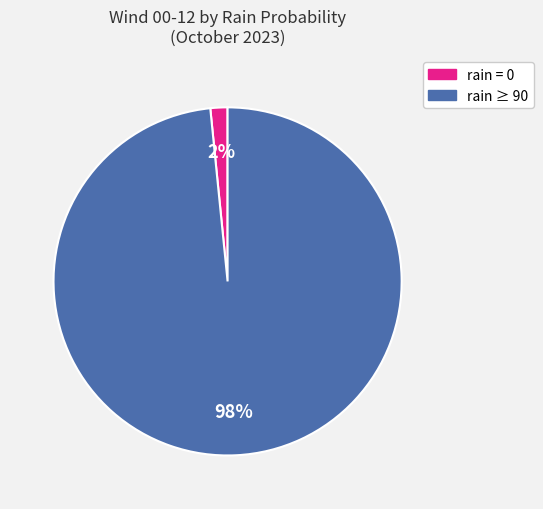

True or false: rain ≥ 90 accounts for 98% of the total.

True